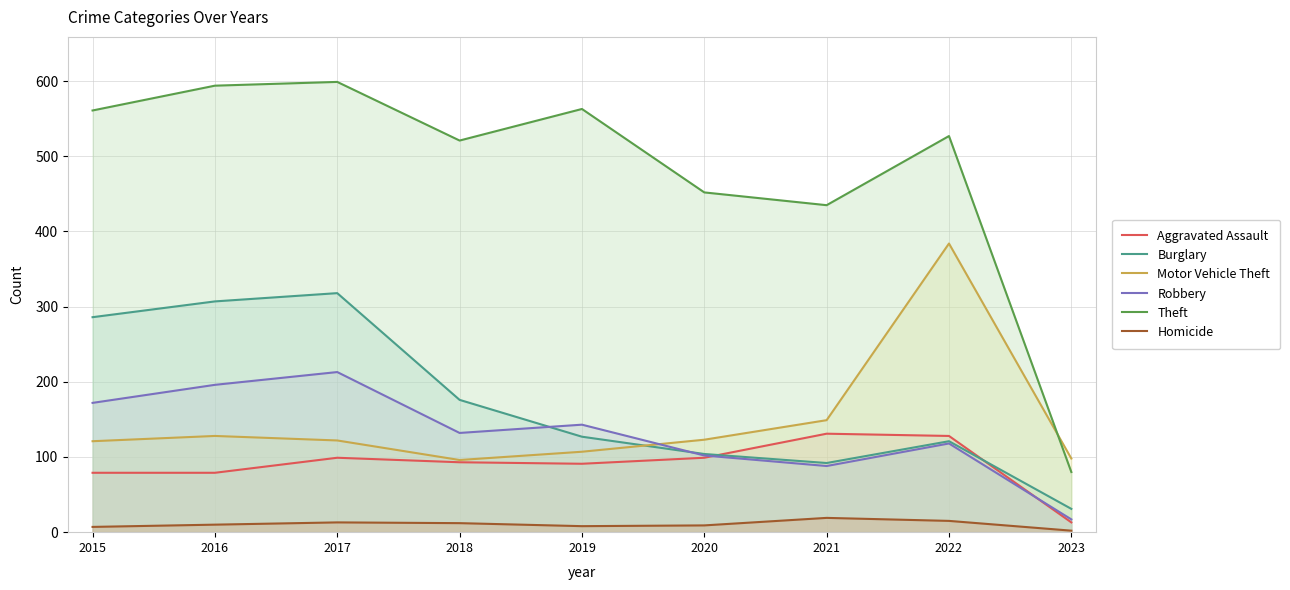

At which category does Homicide reach its first local valley?

2019